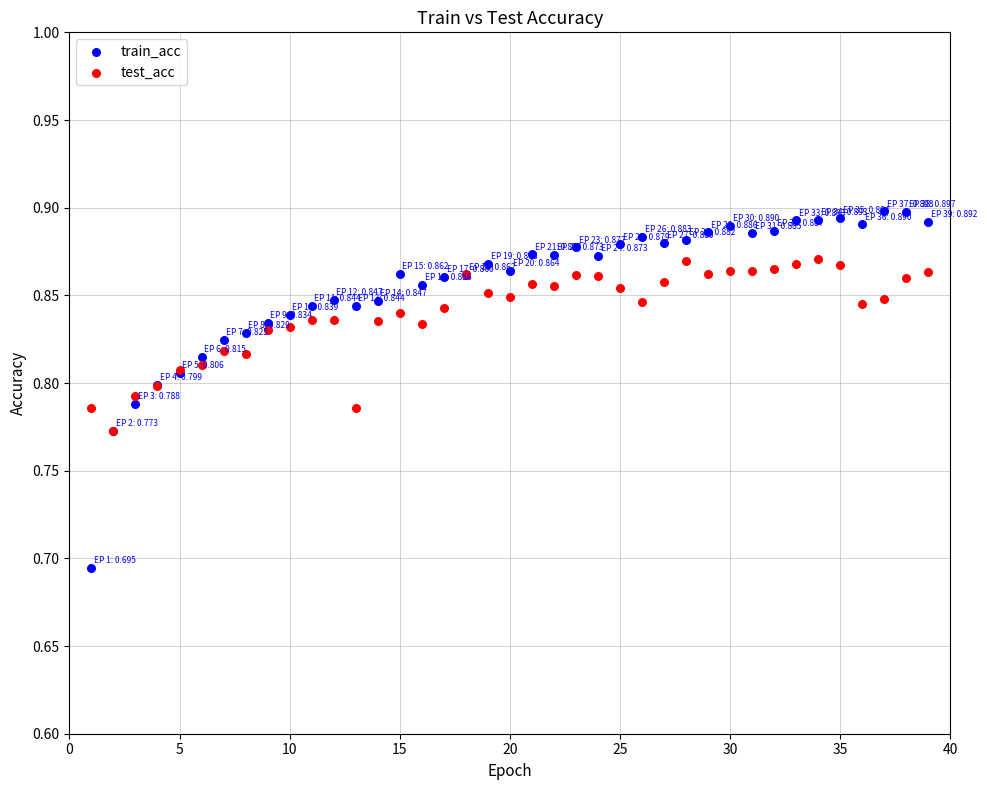

Which series has the largest Y range (max minus min)?

train_acc